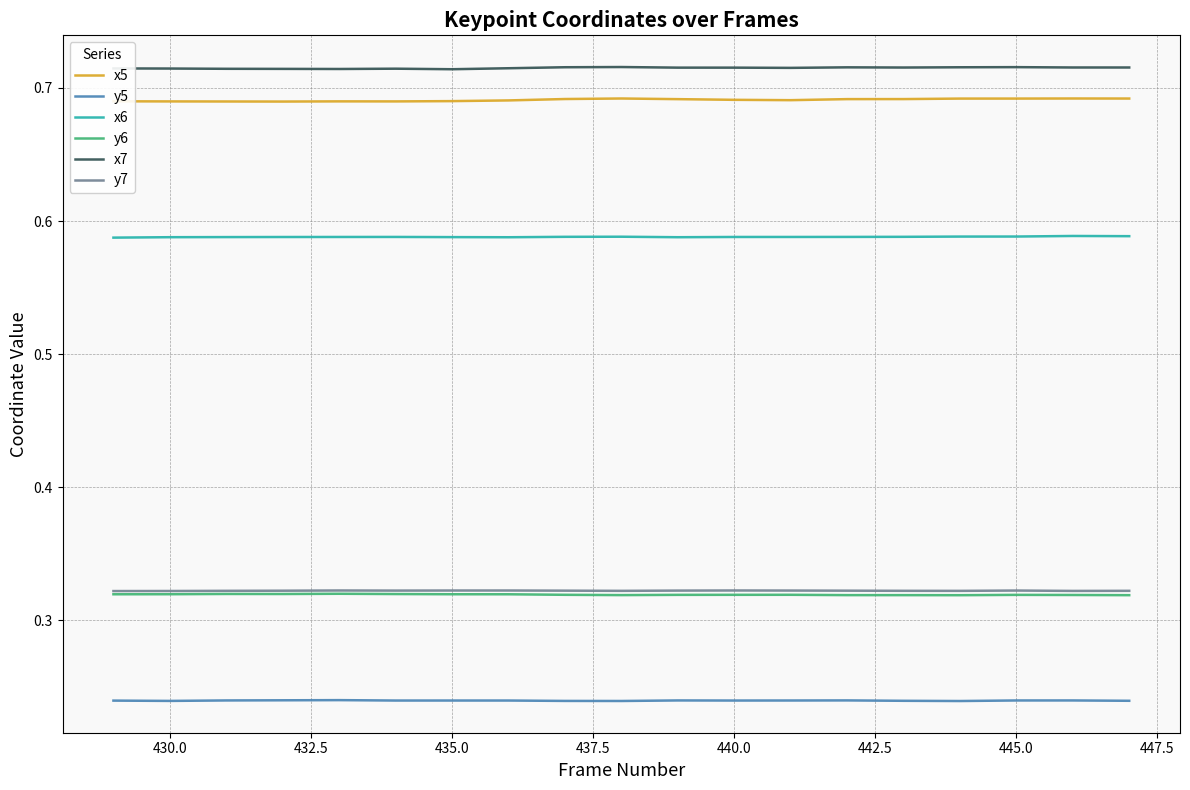

True or false: y6 and y5 intersect in this chart.

False